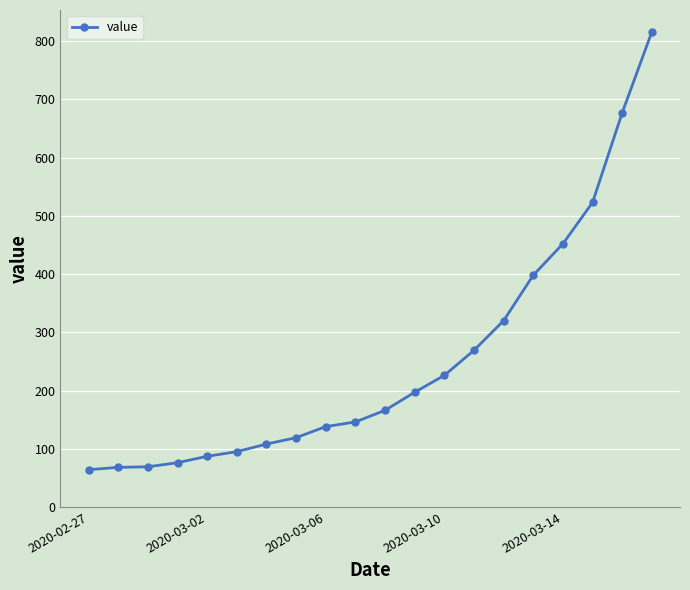

What is the value of the 9th point from the left?

138